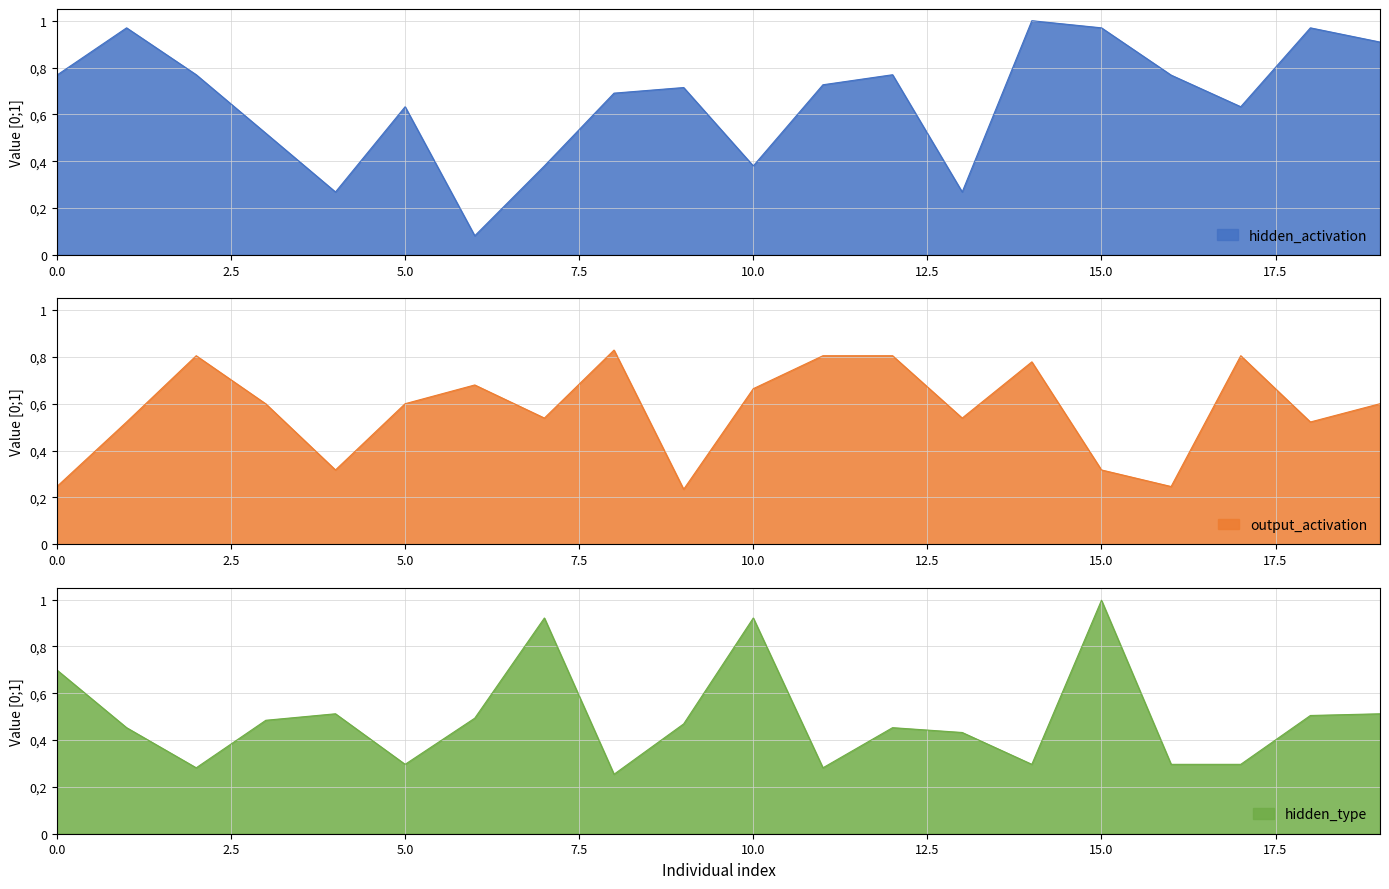

Between 7 and 19, which series saw the biggest shift?

hidden_activation